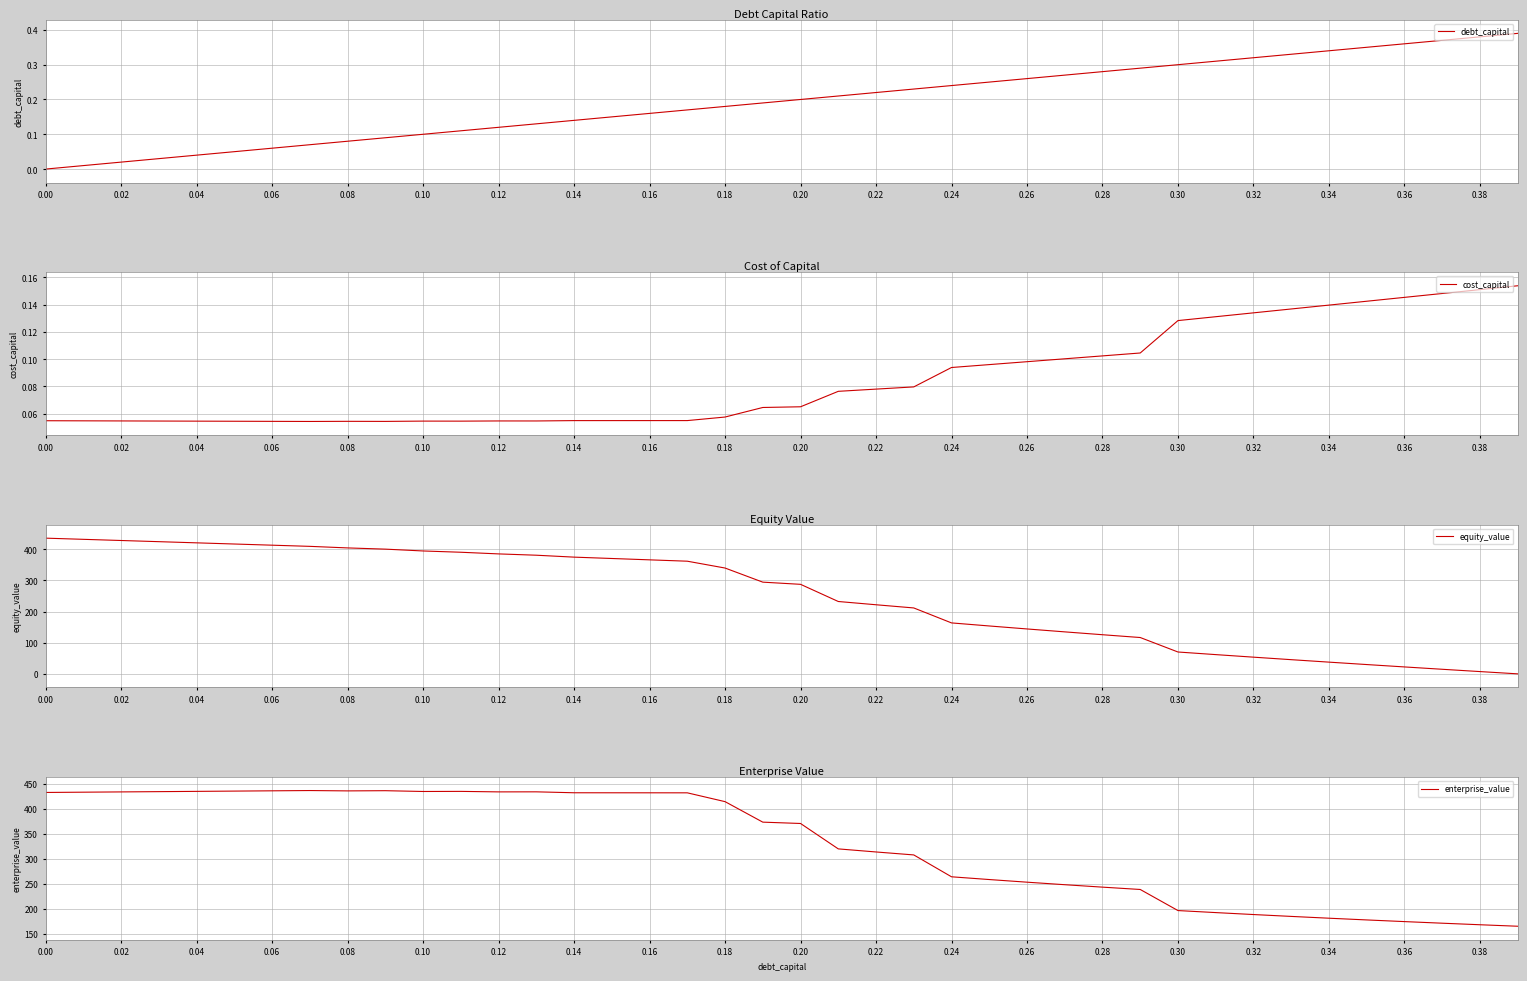

The equity_value series shows 187.2 at 0.00. True or false?

False